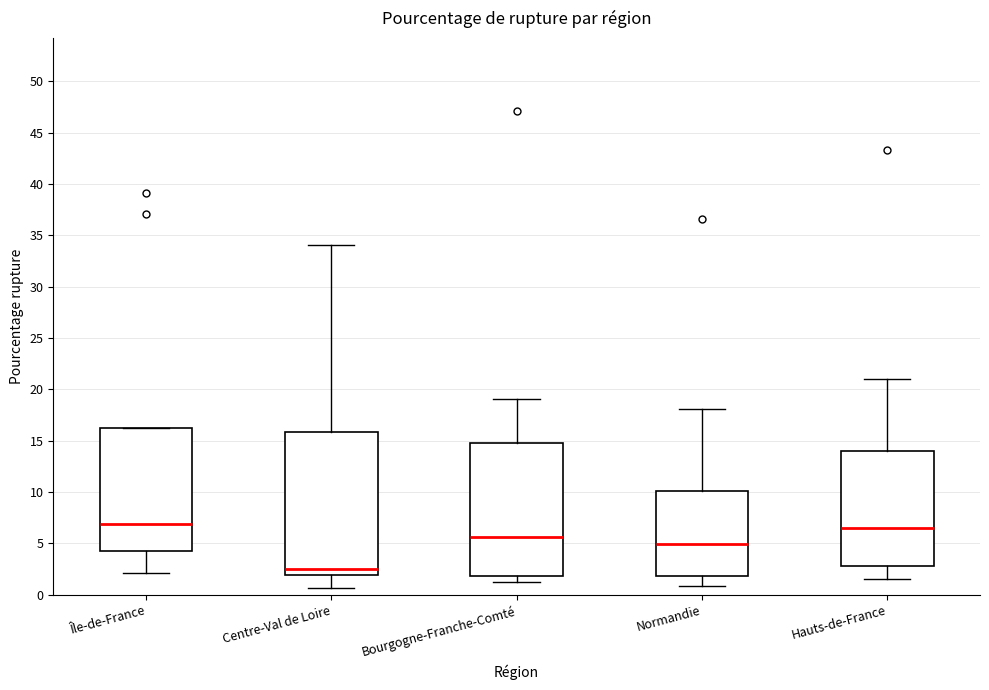

Which box is the tallest, from its lower edge to its upper edge?

Centre-Val de Loire